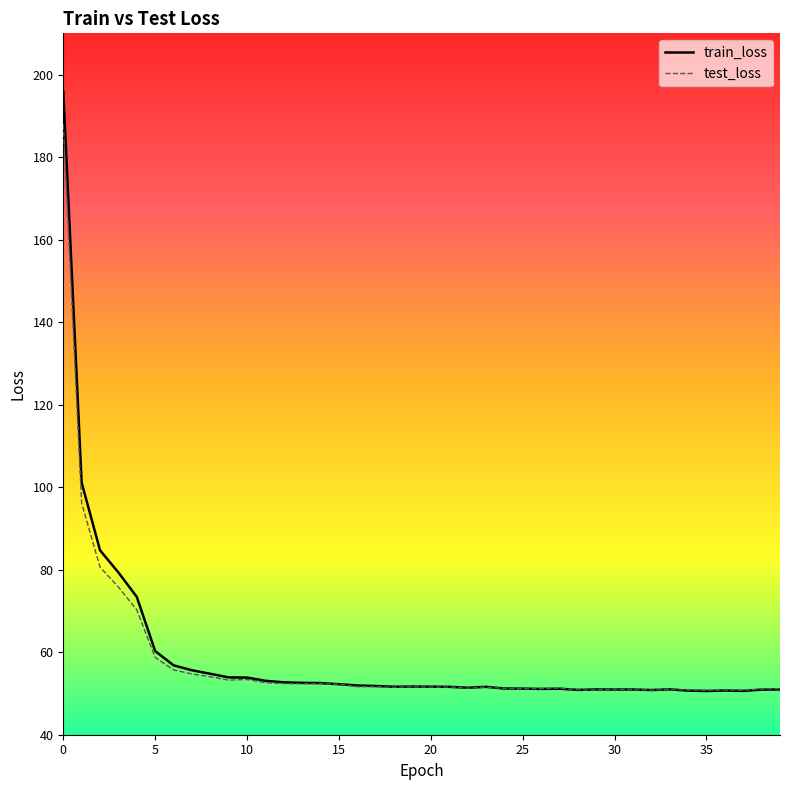

Between 9 and 28, which is larger?

9